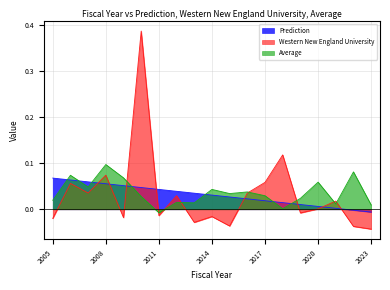

Which series has the largest range (max minus min)?

Western New England University